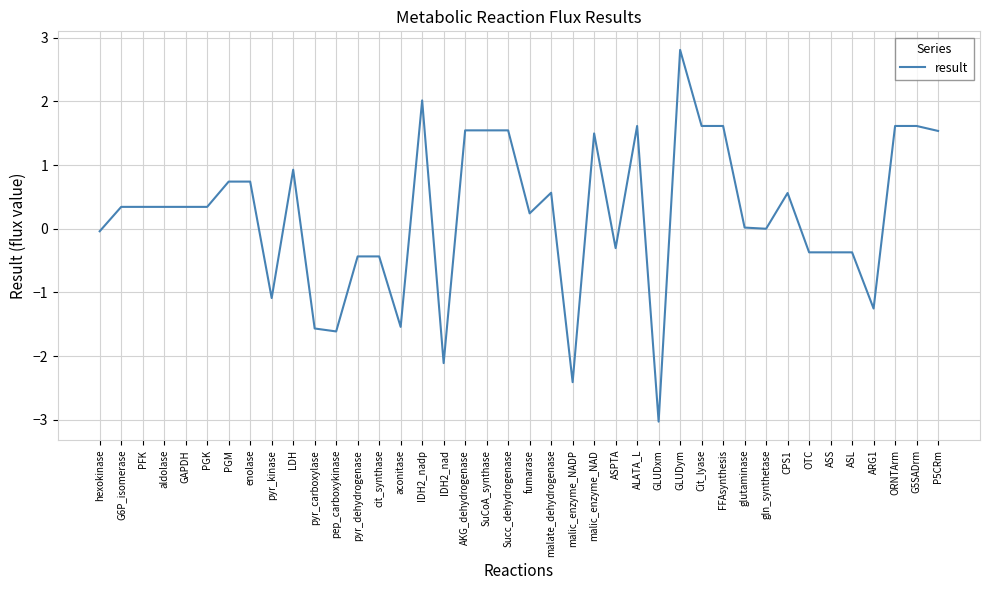

What position from the right is OTC?

7